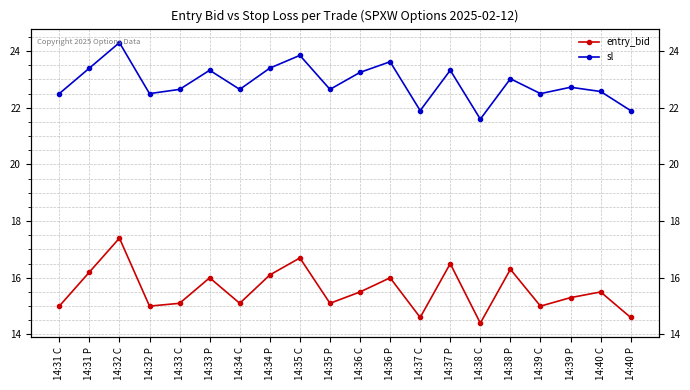

True or false: entry_bid and sl cross at least once.

False